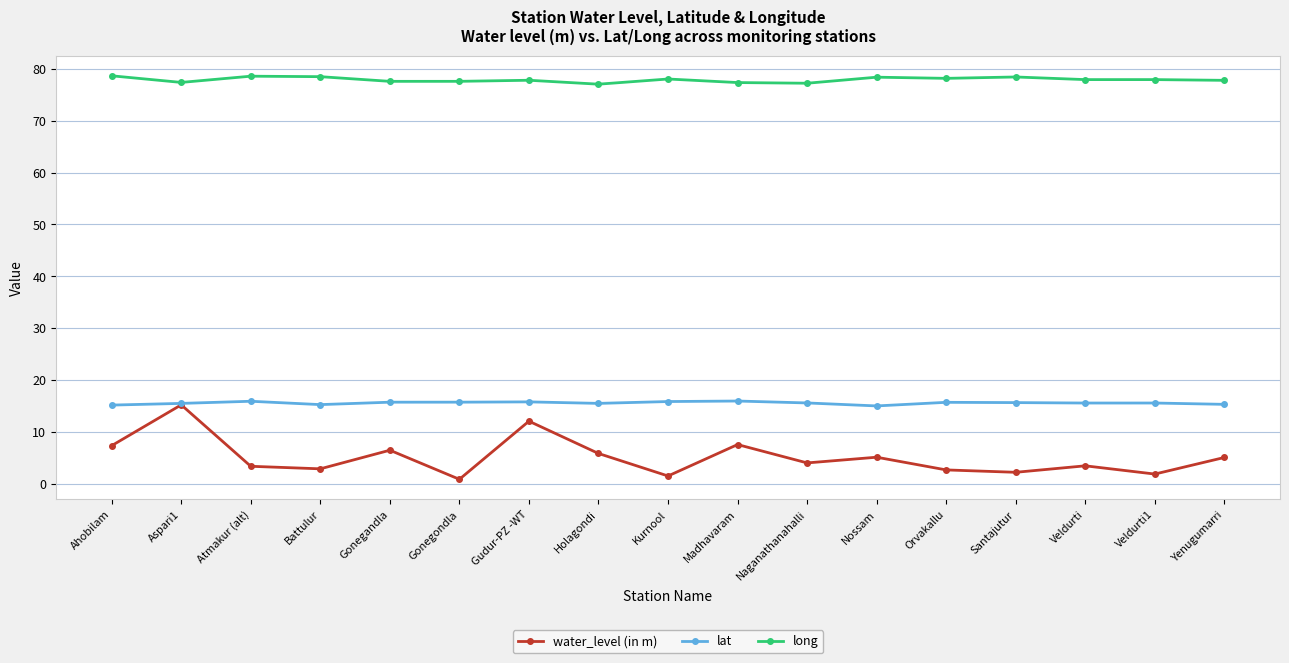

What position from the left is Yenugumarri?

17